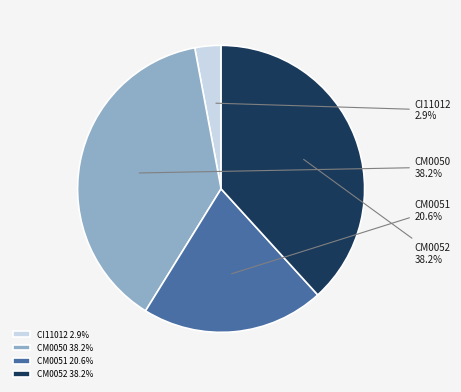

To the nearest percent, what is the average slice percentage?

25%